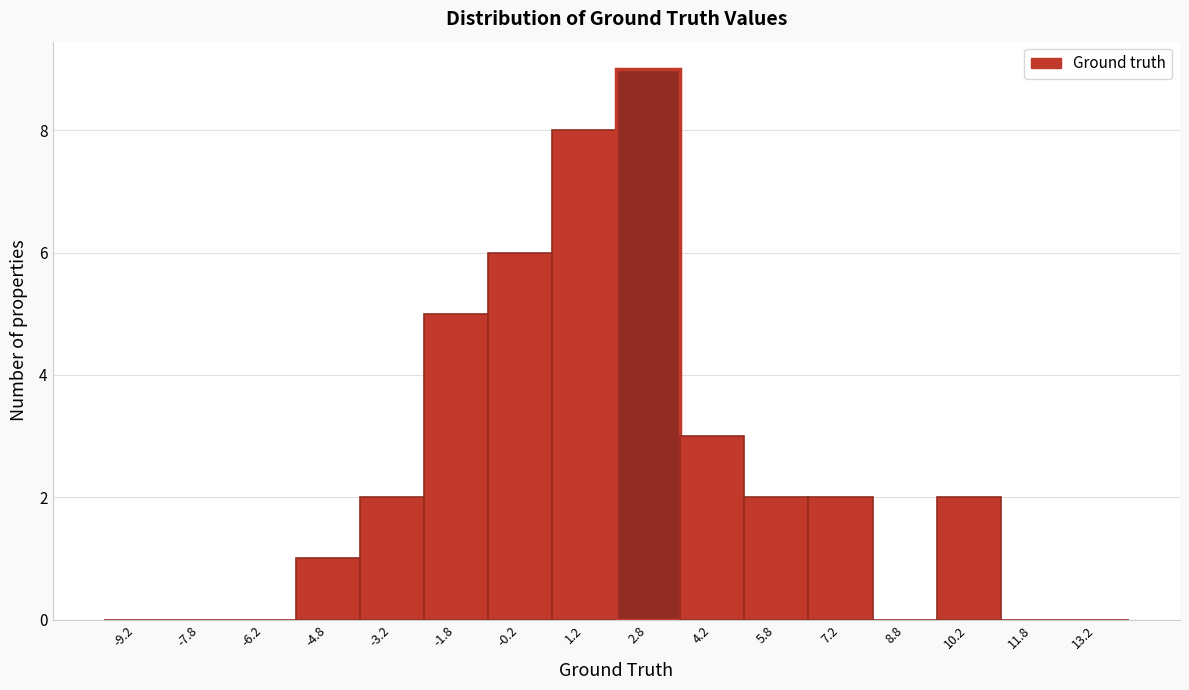

Reading left to right, list every bar in this chart as the range it spans on the x-axis followed by its height. Neither the bar edges nor the heights are printed on the chart, so give them approximately, as read against the axes.

-10.0 to -8.5: 0
-8.5 to -7.0: 0
-7.0 to -5.5: 0
-5.5 to -4.0: 1
-4.0 to -2.5: 2
-2.5 to -1.0: 5
-1.0 to 0.5: 6
0.5 to 2.0: 8
2.0 to 3.5: 9
3.5 to 5.0: 3
5.0 to 6.5: 2
6.5 to 8.0: 2
8.0 to 9.5: 0
9.5 to 11.0: 2
11.0 to 12.5: 0
12.5 to 14.0: 0